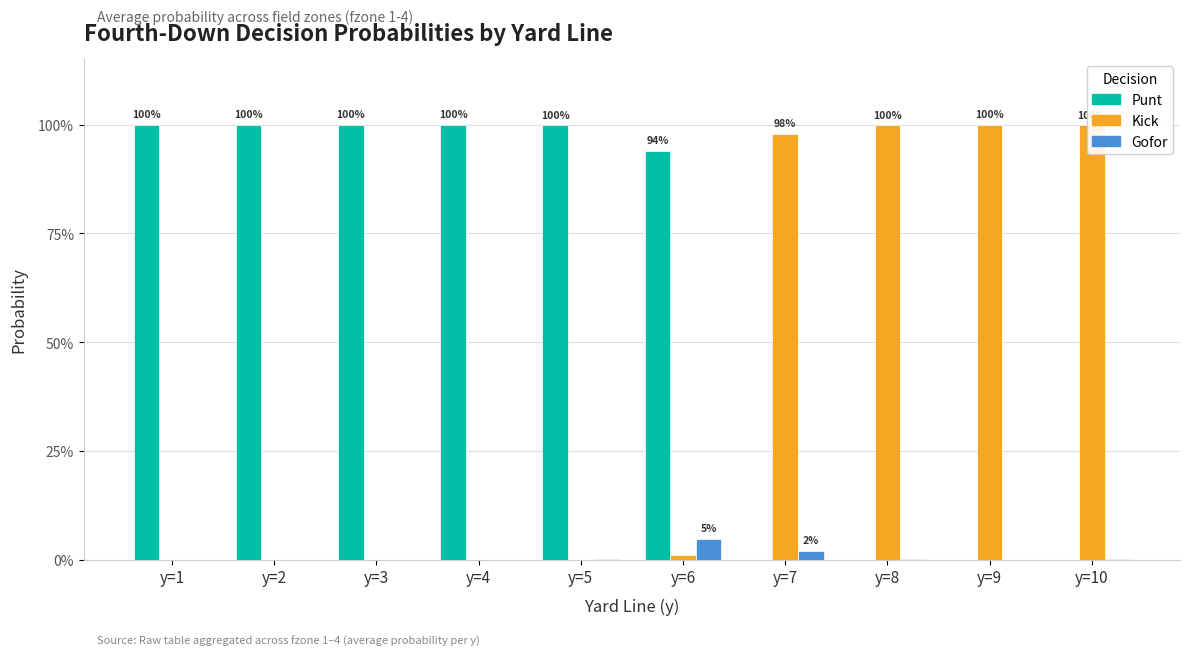

Between y=2 and y=7, which series saw the biggest shift?

Punt